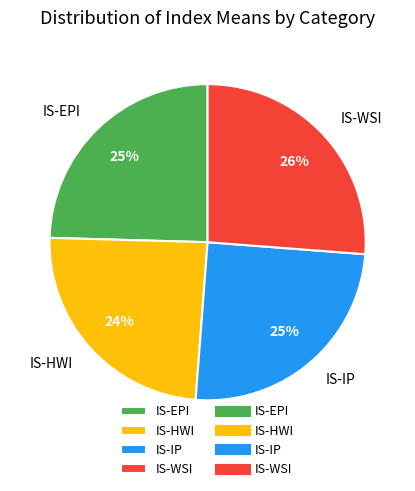

Which category has the biggest portion of the pie?

IS-WSI